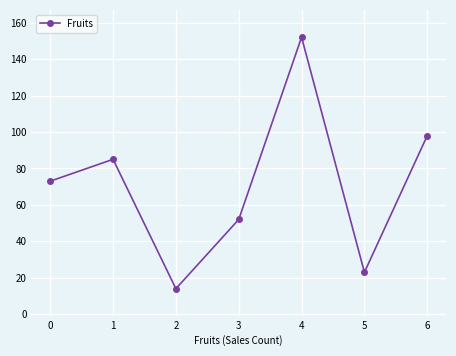

Count the number of data series in this chart.

1